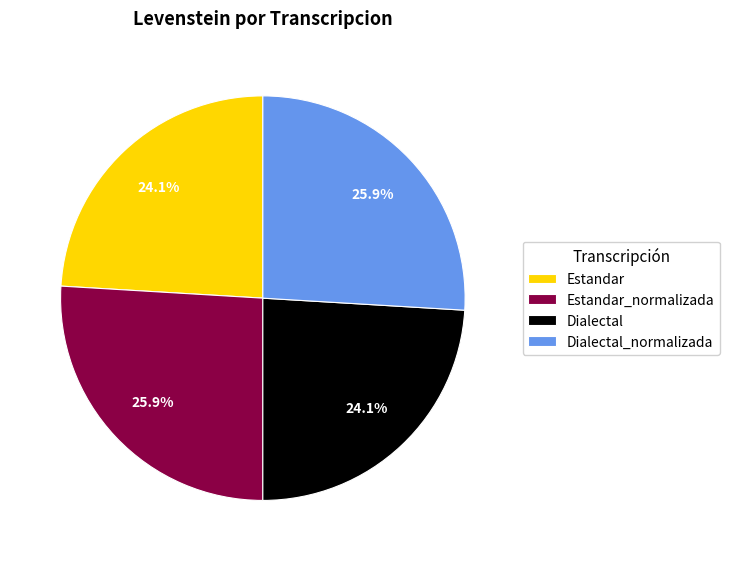

How many slices are in this pie chart?

4